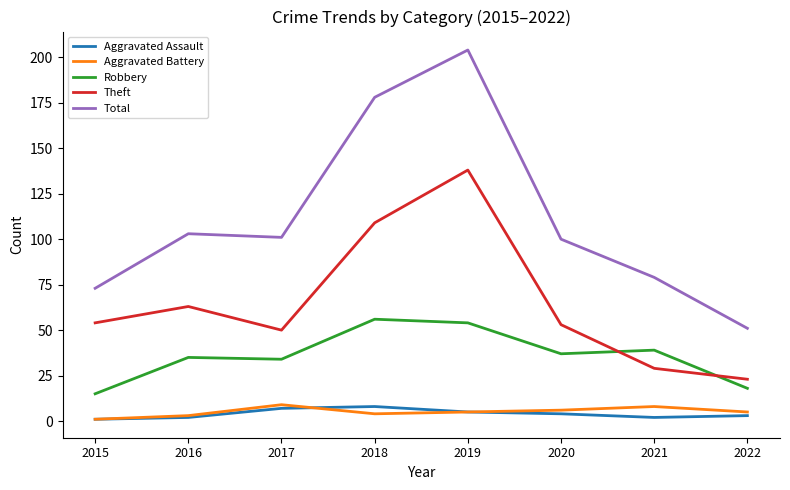

True or false: Aggravated Assault and Total cross at least once.

False